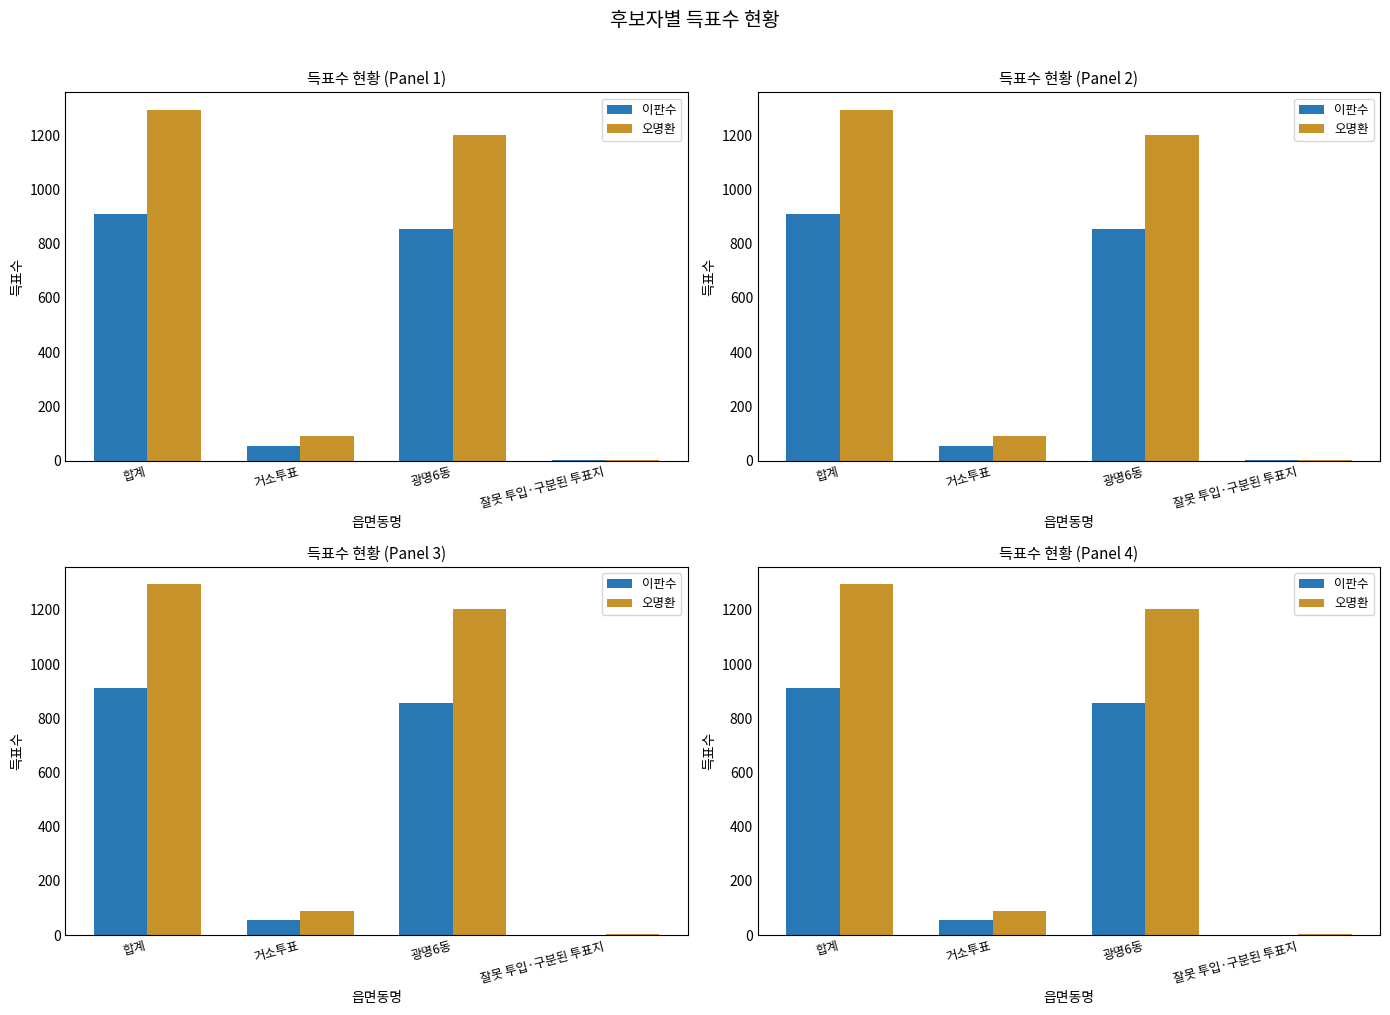

Which label corresponds to the smallest value in the chart?

잘못 투입·구분된 투표지